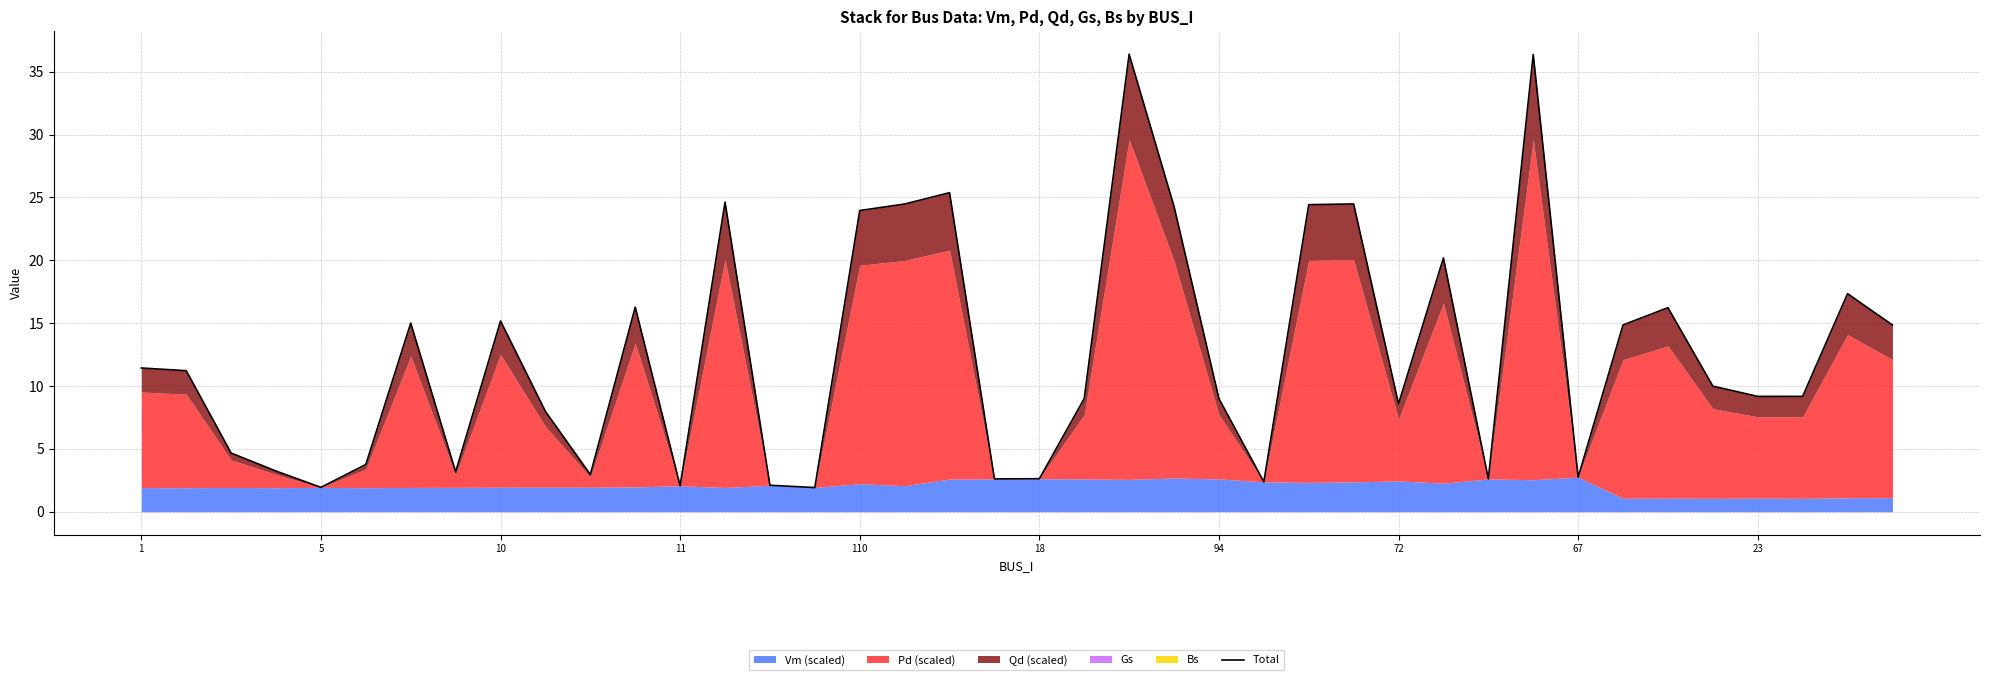

What is the sum of all values?

498.6